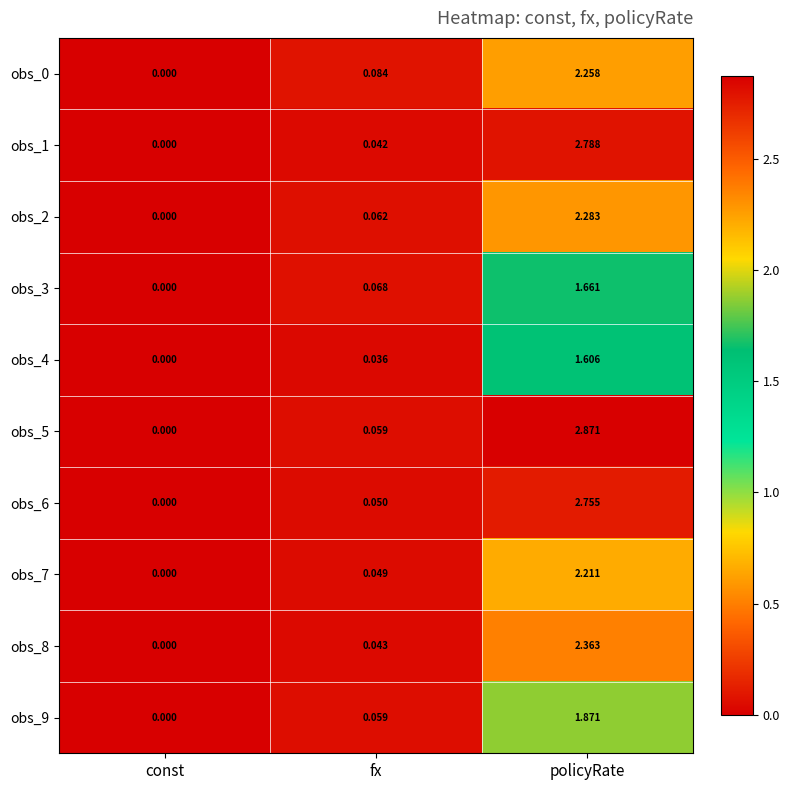

Which category has the highest value across all series?

policyRate